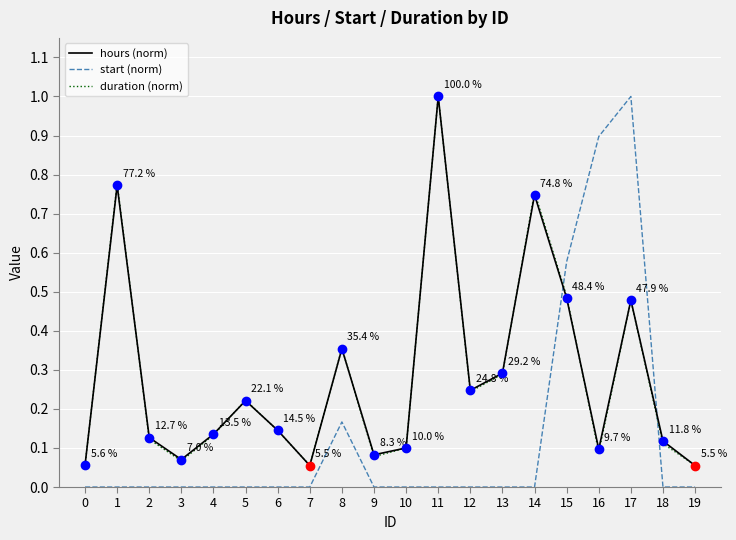

Is the value of hours (norm) at 8 greater than the value of duration (norm) at 14?

No